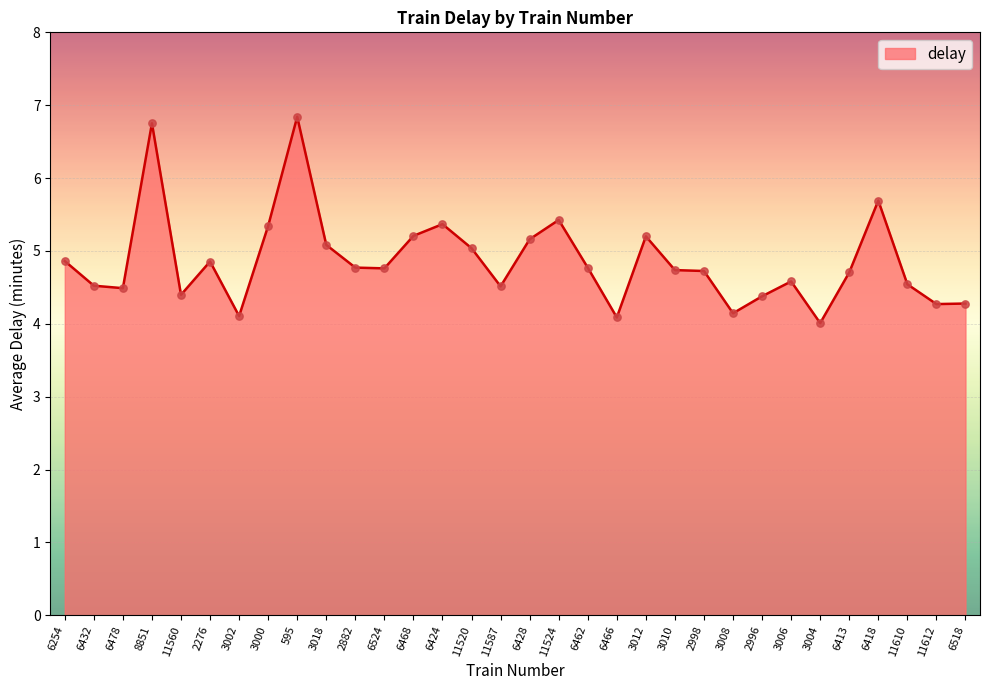

Between 6424 and 6524, which is larger?

6424